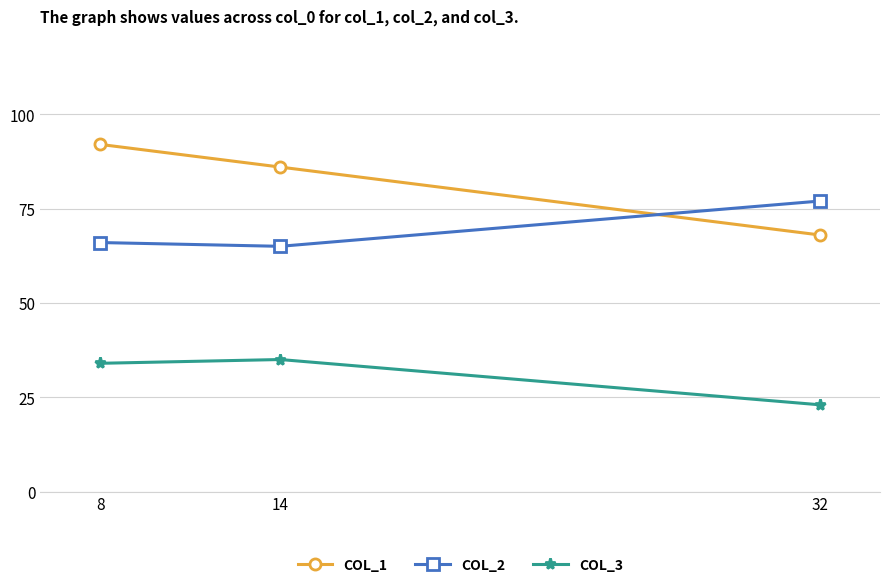

Reading left to right, extract all data points from this chart.

col_1: 32=68	14=86	8=92
col_2: 32=77	14=65	8=66
col_3: 32=23	14=35	8=34